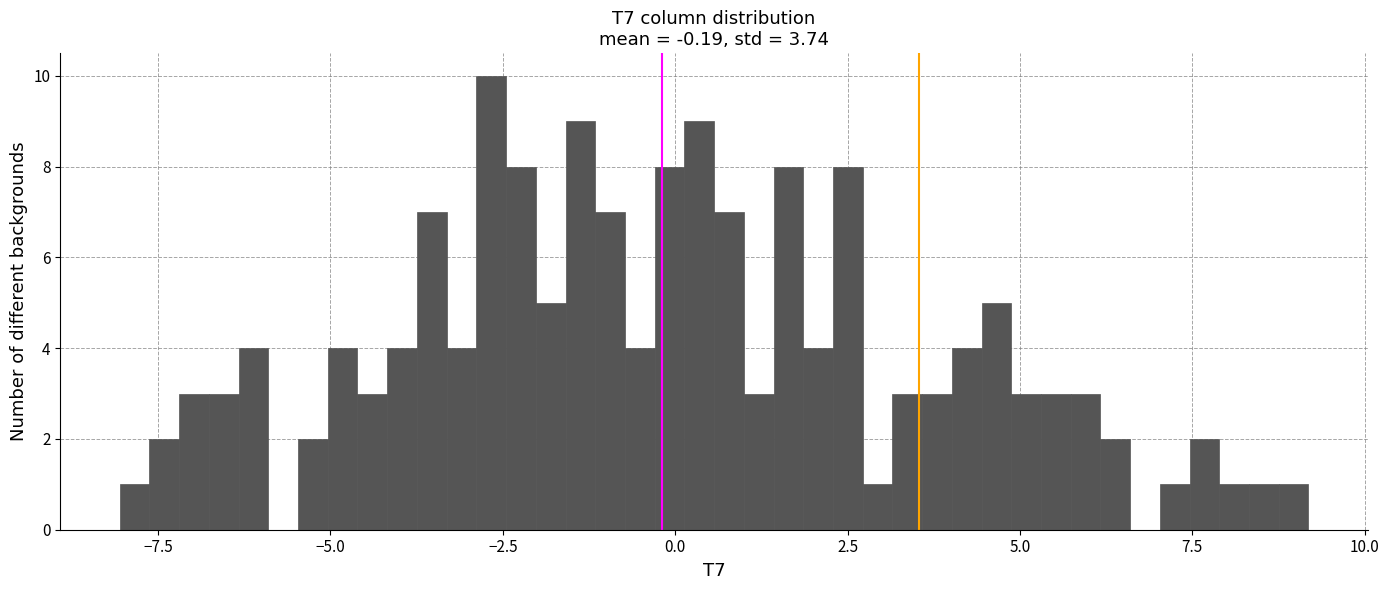

Around what value on the x-axis is the tallest bar? Give the approximate position of its centre, as read against the axis.

-2.5